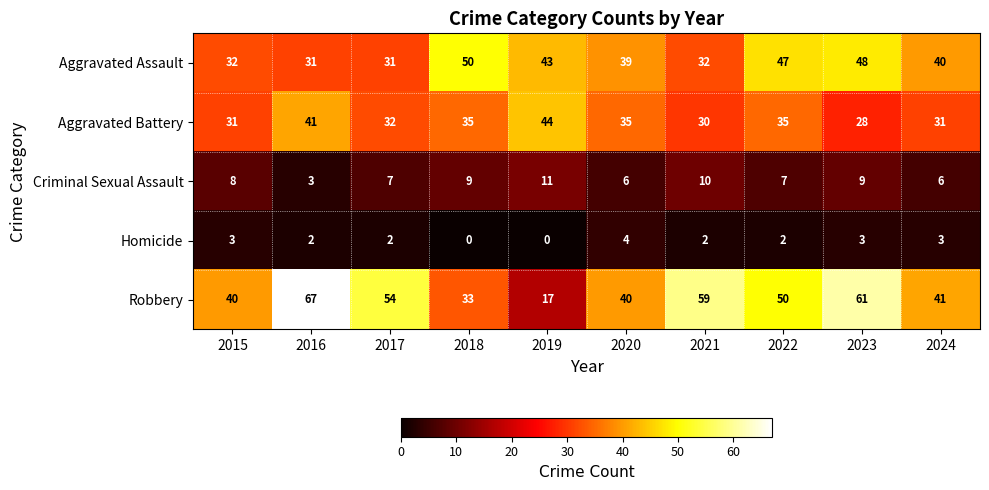

Which series has the largest total across all categories?

Robbery